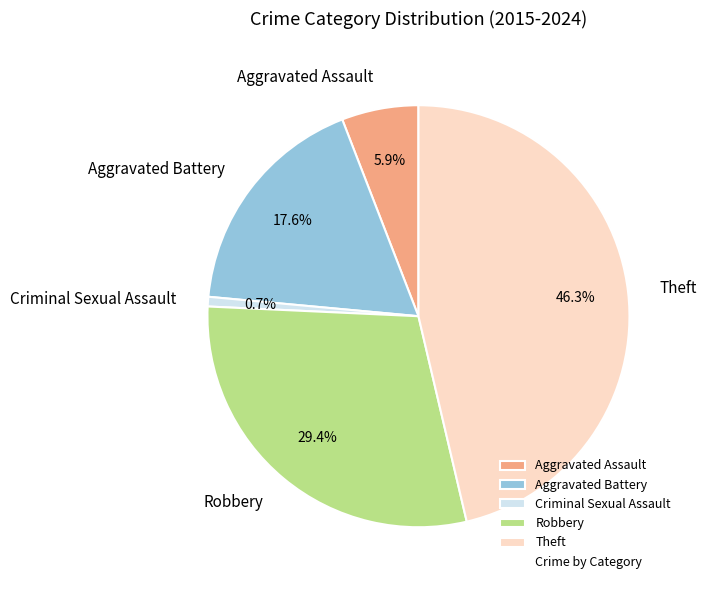

Is it true that Theft is 33% of the pie?

False